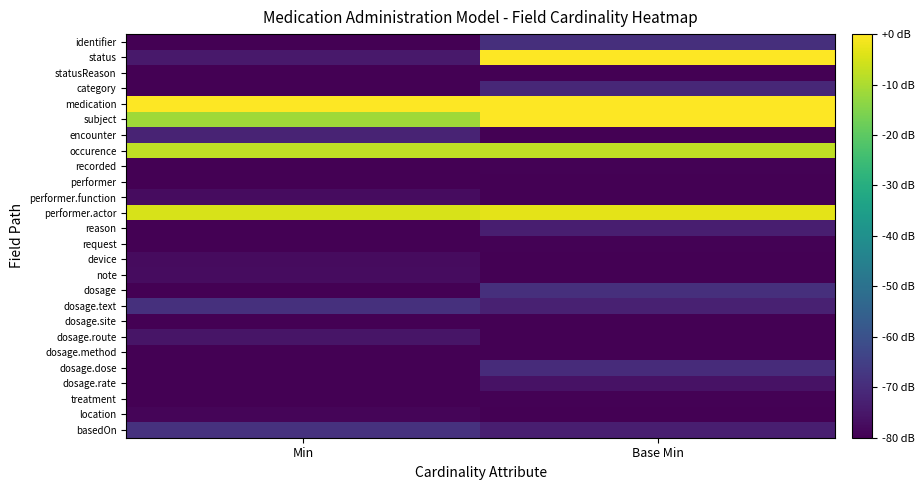

At which category does the chart reach its minimum across all series?

Min